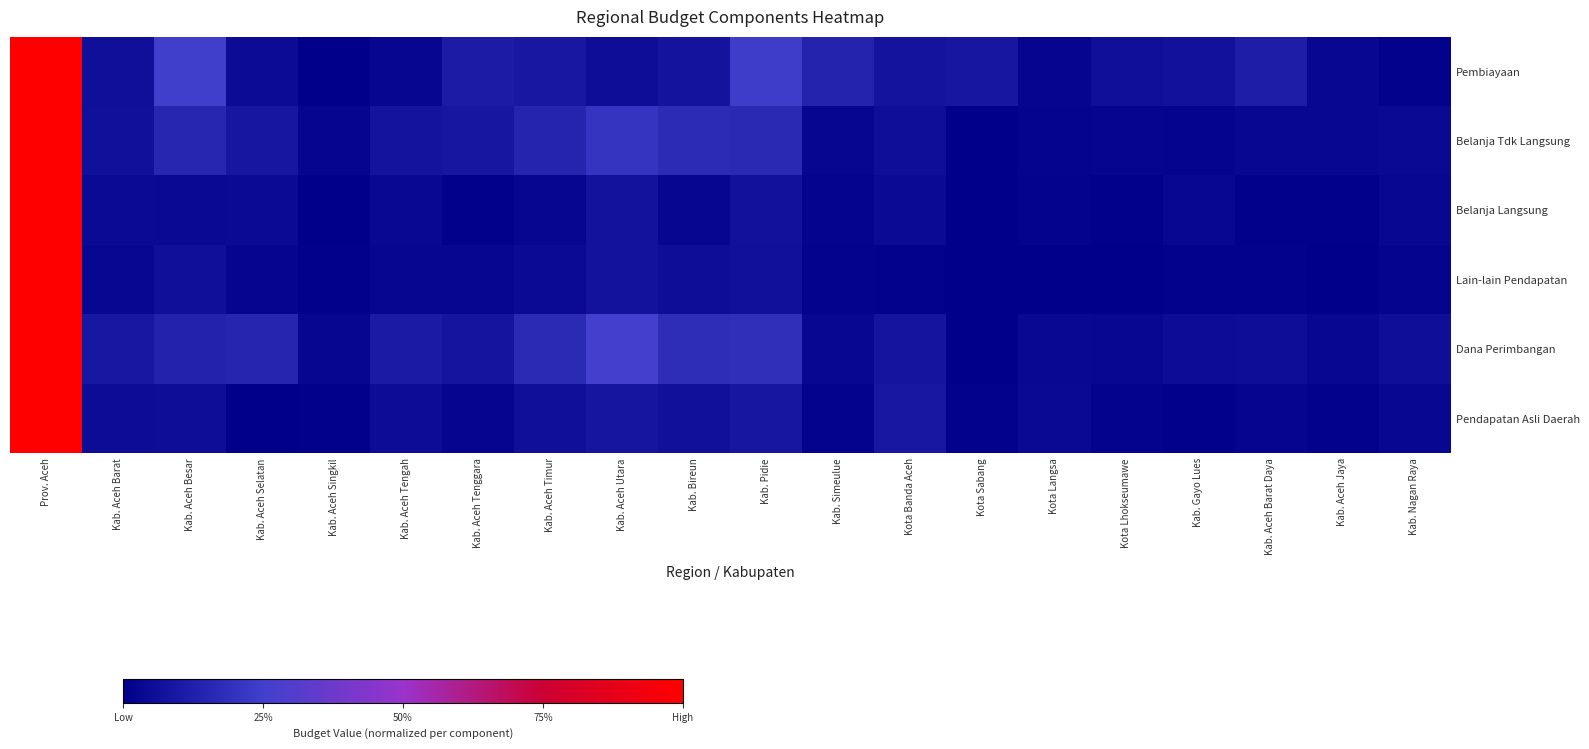

Between Kota Banda Aceh and Kab. Aceh Barat, which is larger?

Kota Banda Aceh